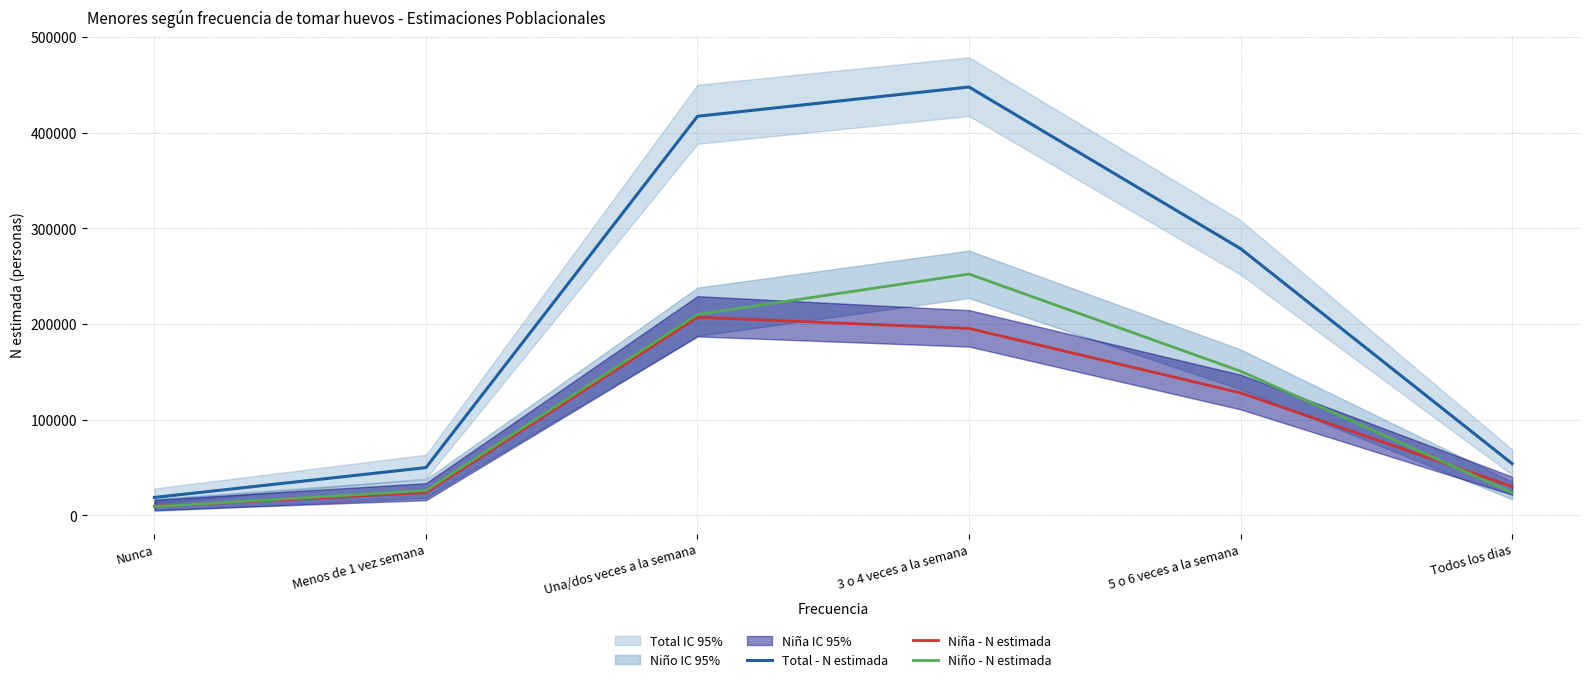

What is the minimum value shown in the chart?

9193